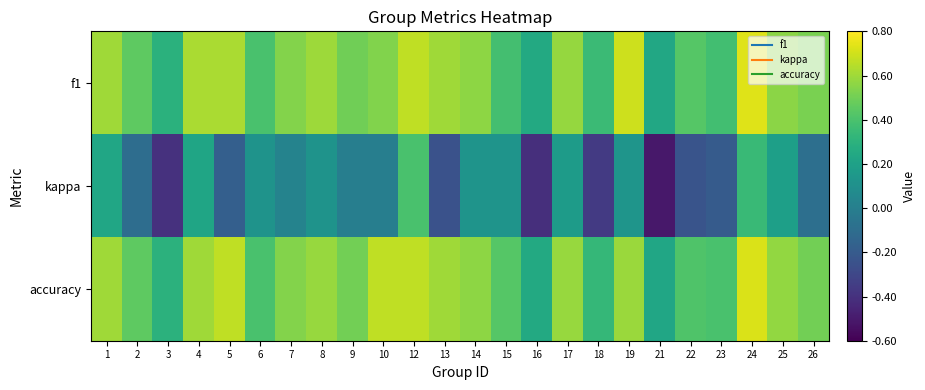

At which category does the chart reach its peak across all series?

24